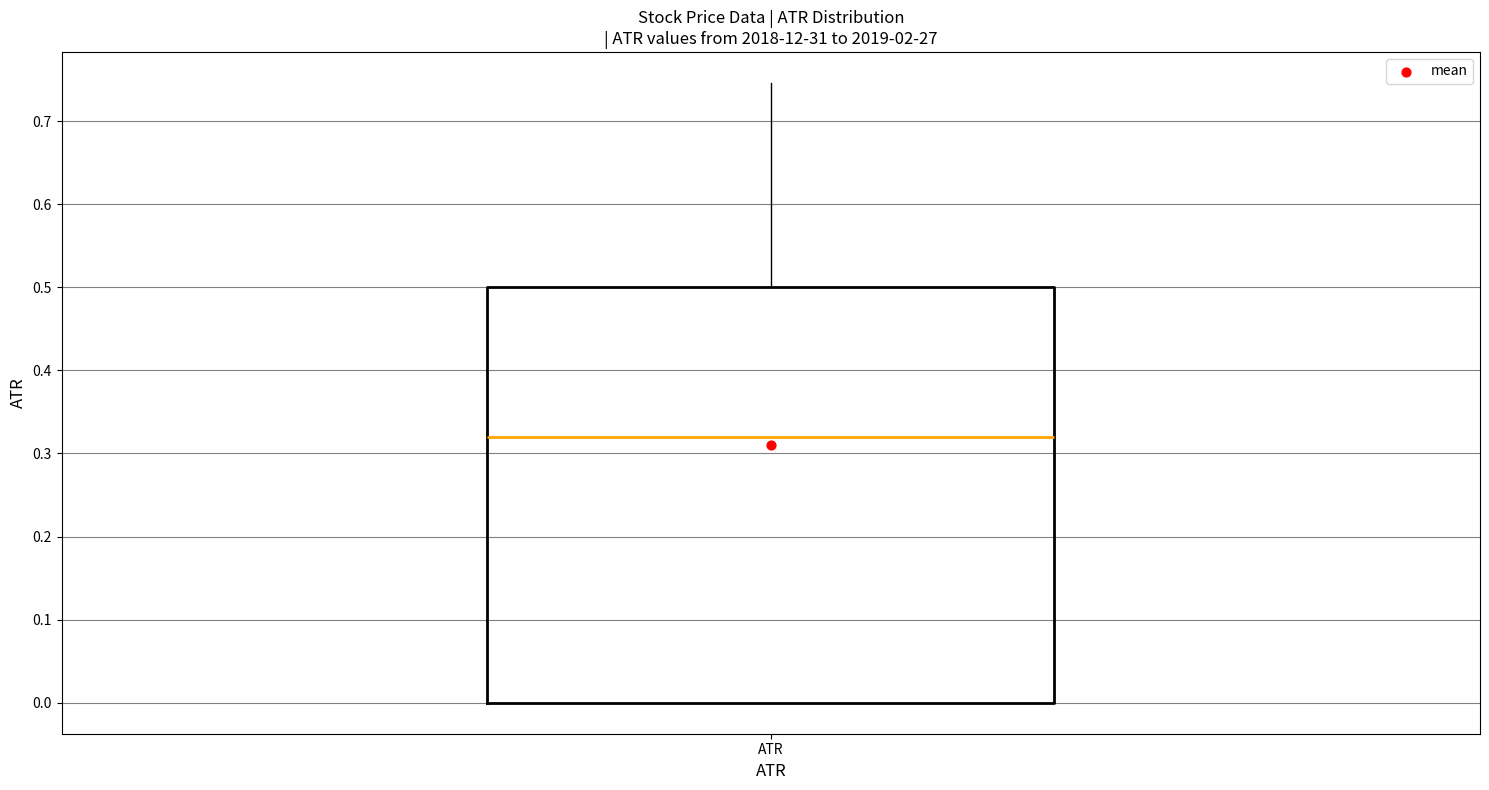

Where is the lower edge of the box for ATR on the y-axis? The values are not printed on the chart, so give them approximately, as read against the axis.

0.00